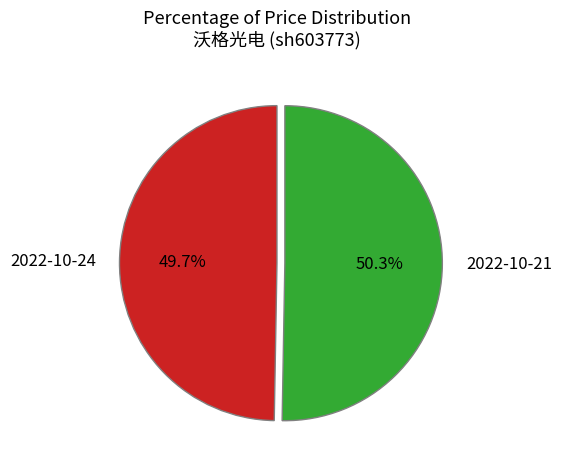

Which has a higher value, 2022-10-24 or 2022-10-21?

2022-10-21